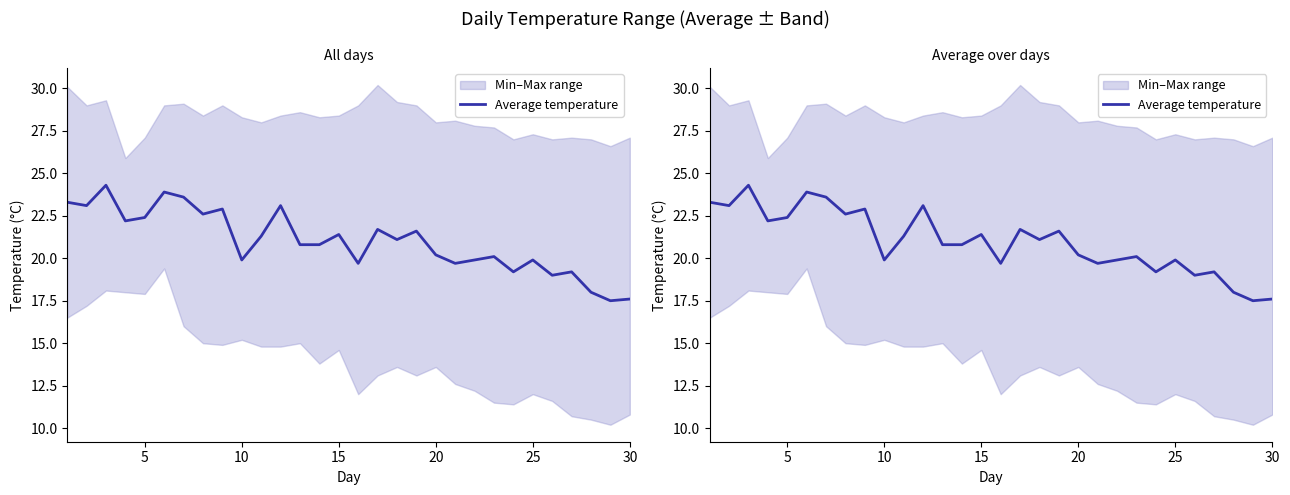

How many lines are shown in the chart?

1